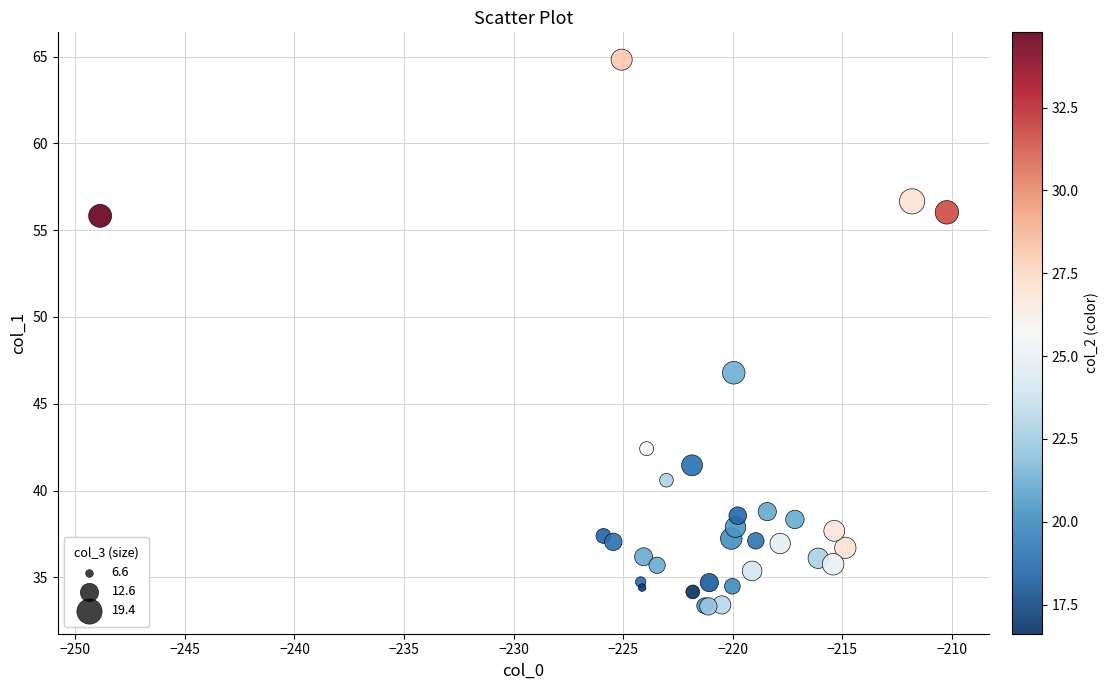

What Y value in the scatter plot is closest to 49?

46.8